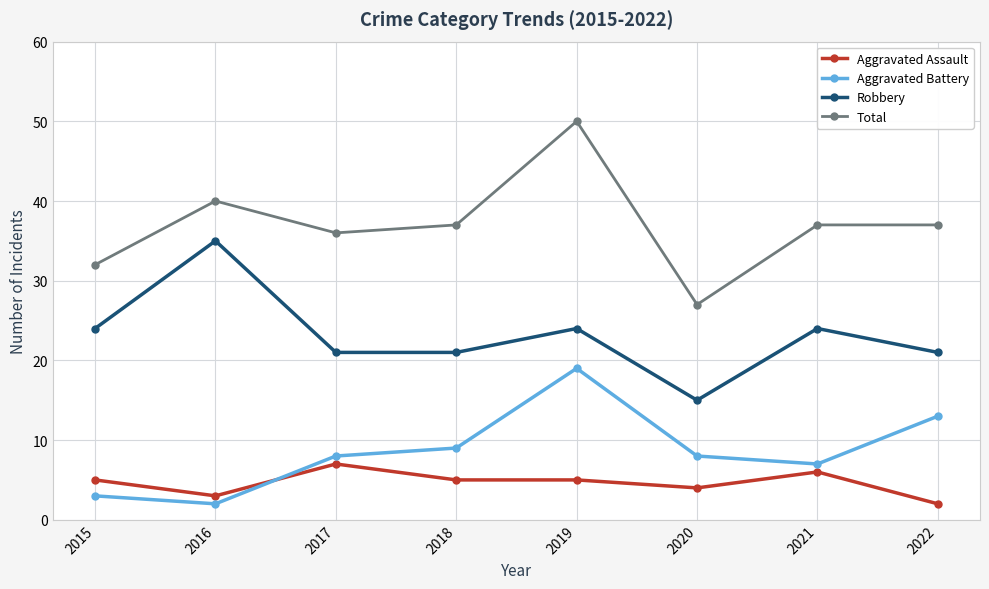

True or false: Robbery has a value of 21 at 2022.

True